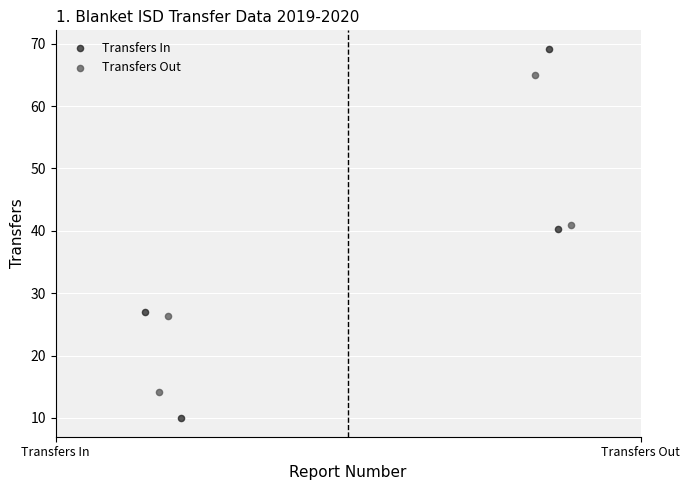

Which series contains the highest Y value?

Transfers In